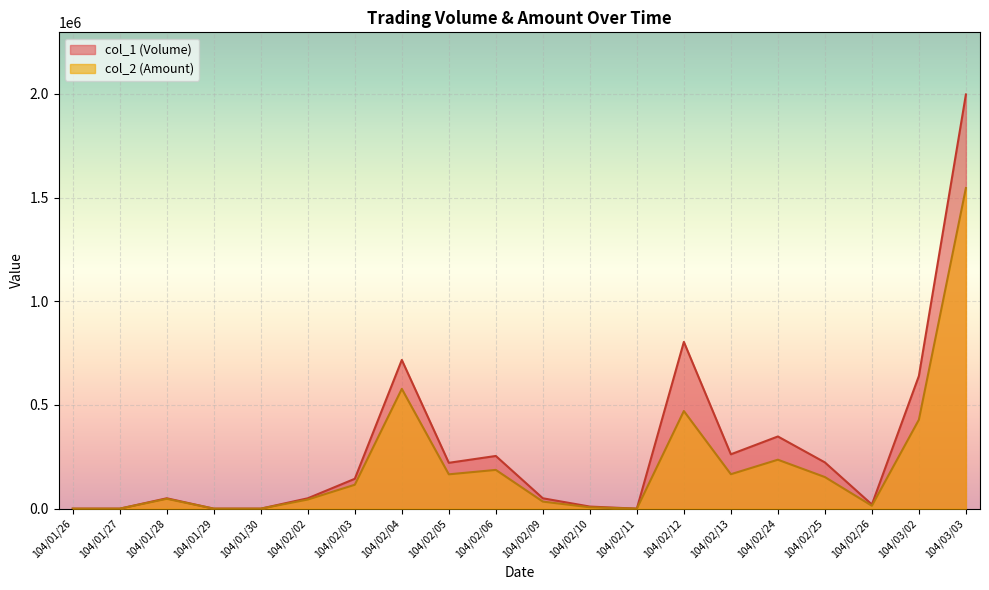

List the series in order of their peak value, highest first.

col_1 (Volume), col_2 (Amount)